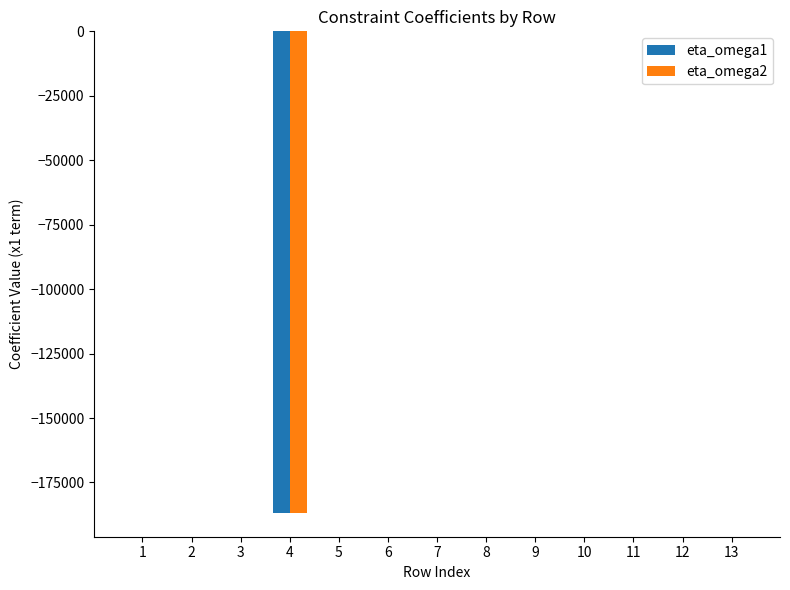

The value of eta_omega1 at 3 is 0.0. True or false?

True